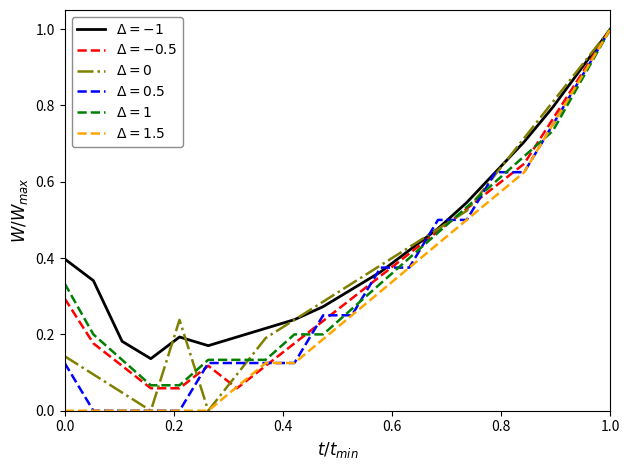

Which category has the highest value across all series?

1.0